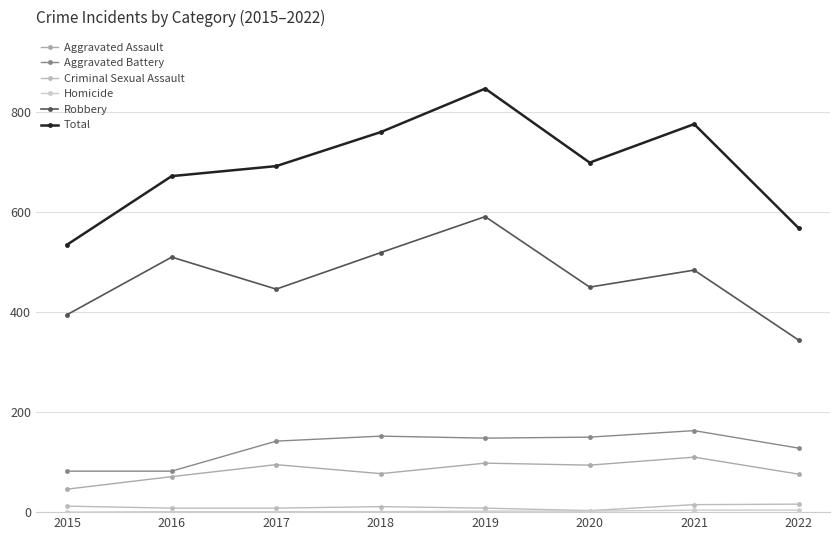

Reading right to left, list all the values displayed in this chart.

Aggravated Assault: 2022=76	2021=110	2020=94	2019=98	2018=77	2017=95	2016=71	2015=46
Aggravated Battery: 2022=128	2021=163	2020=150	2019=148	2018=152	2017=142	2016=82	2015=82
Criminal Sexual Assault: 2022=16	2021=15	2020=3	2019=8	2018=11	2017=8	2016=8	2015=12
Homicide: 2022=4	2021=4	2020=2	2019=2	2018=1	2017=1	2016=1	2015=0
Robbery: 2022=344	2021=484	2020=450	2019=591	2018=519	2017=446	2016=510	2015=395
Total: 2022=568	2021=776	2020=699	2019=847	2018=760	2017=692	2016=672	2015=535